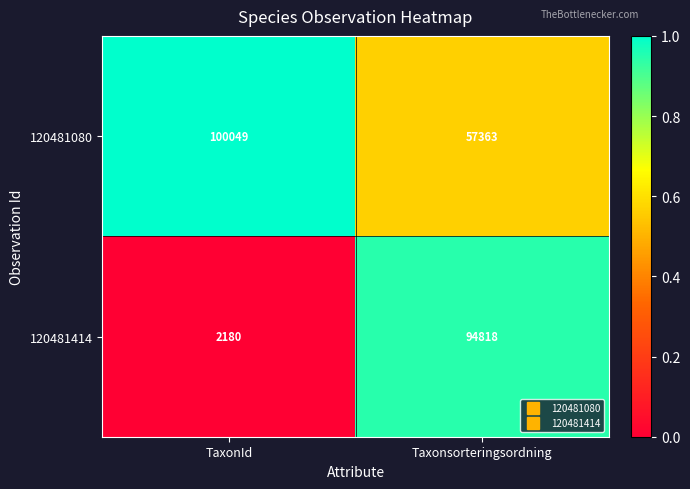

At Taxonsorteringsordning, list the series in order from largest to smallest.

120481414, 120481080